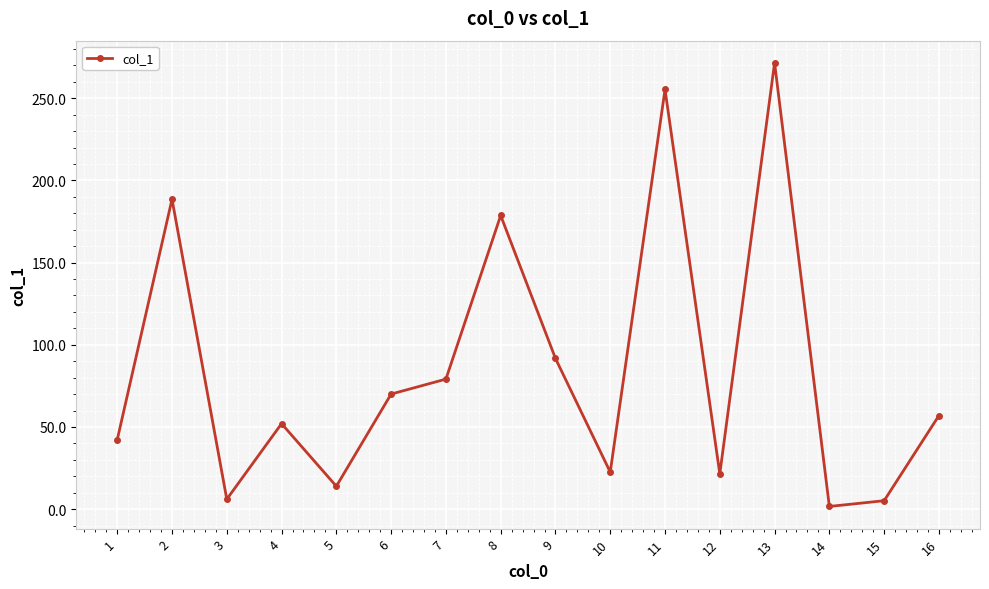

At which category does the data reach its first local valley?

3